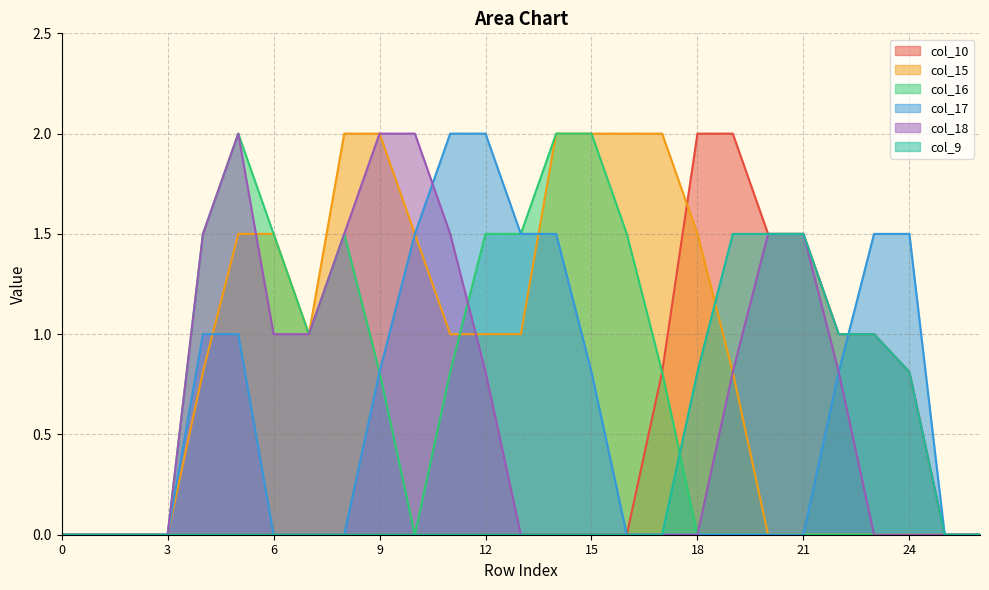

True or false: col_10 has a value of 0.0 at 5.

True